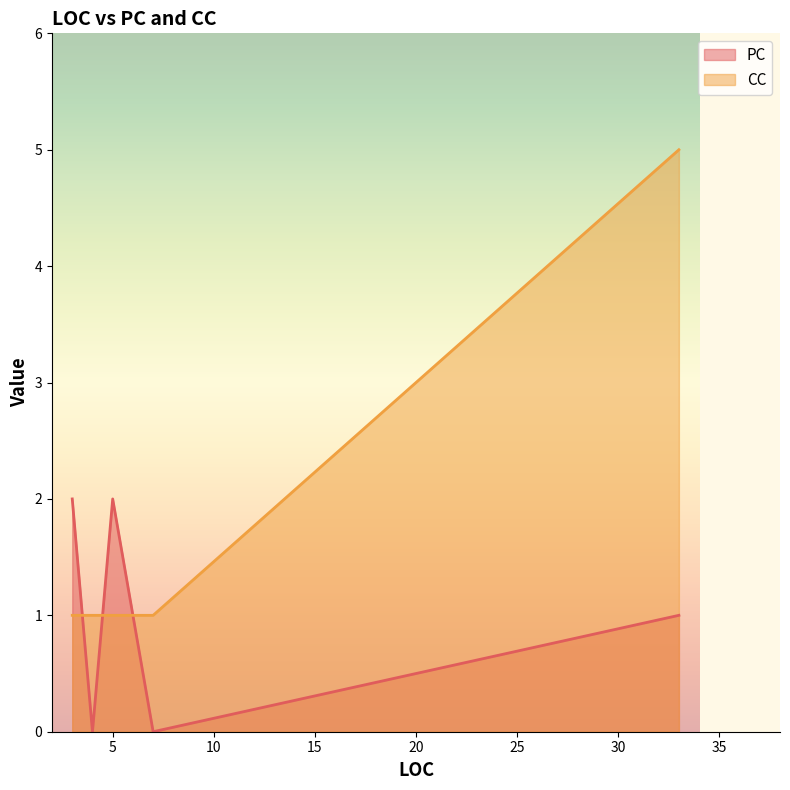

At how many categories does at least one series exceed 0?

5